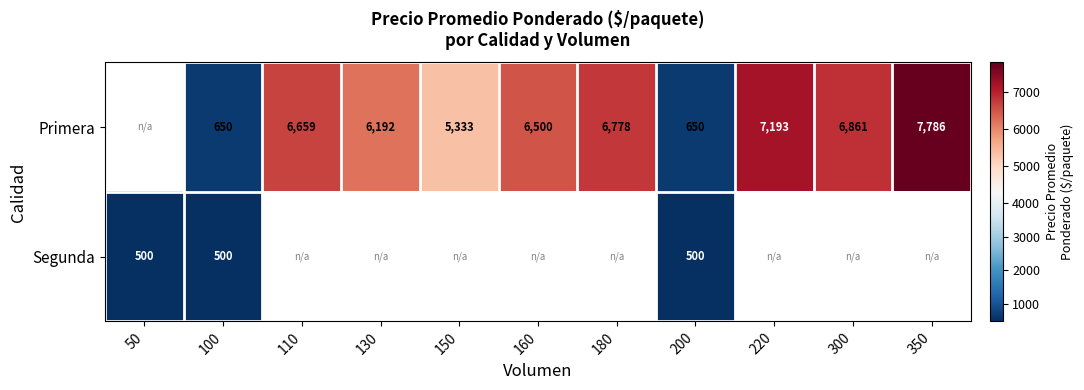

Is the value of Segunda at 200 greater than the value of Primera at 180?

No